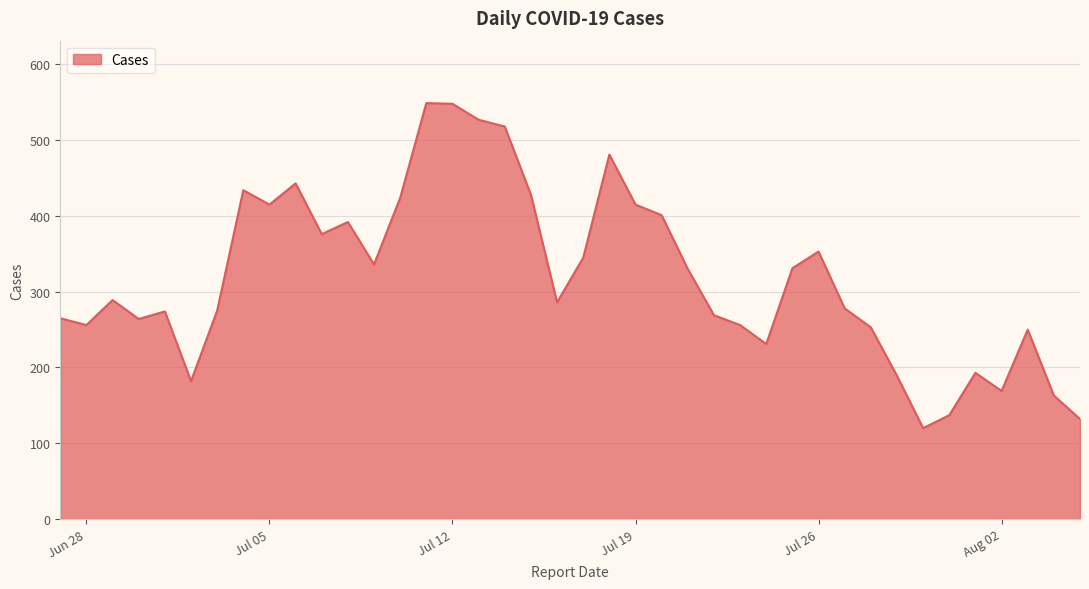

What is the maximum value shown in the chart?

549